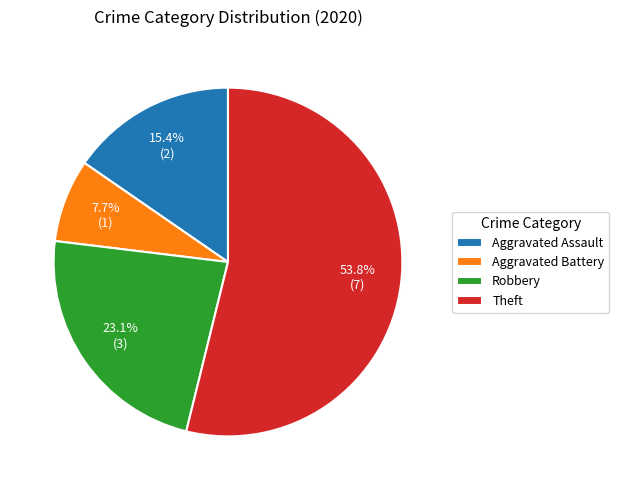

Is it true that Robbery is 17% of the pie?

False